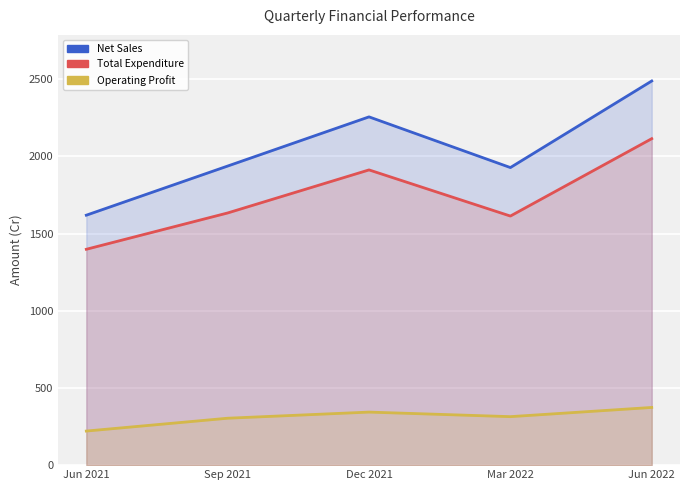

What is the sum of the Operating Profit values at Mar 2022 and Dec 2021?

657.8